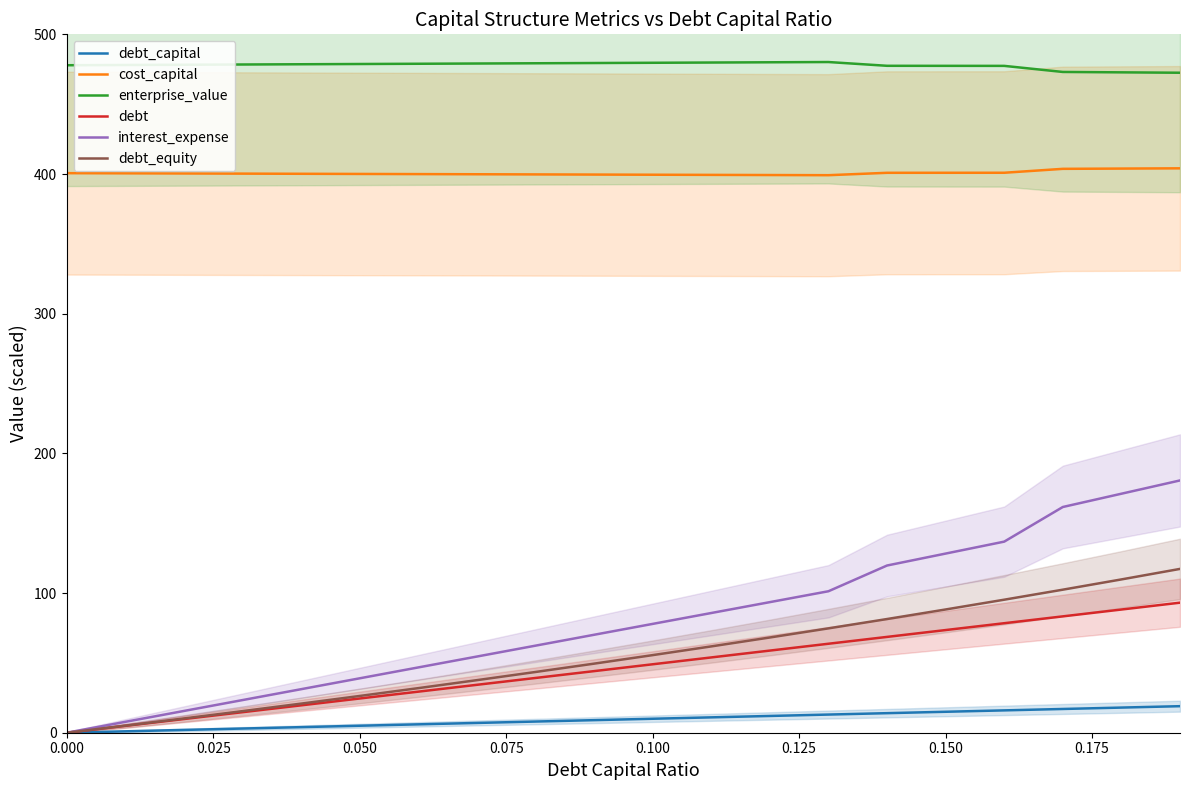

What value does the enterprise_value series have at 0.000?

477.9